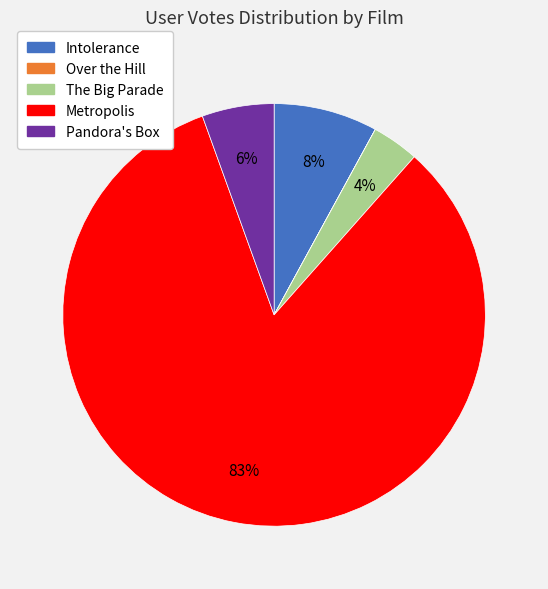

To the nearest percent, what is the average slice percentage?

20%